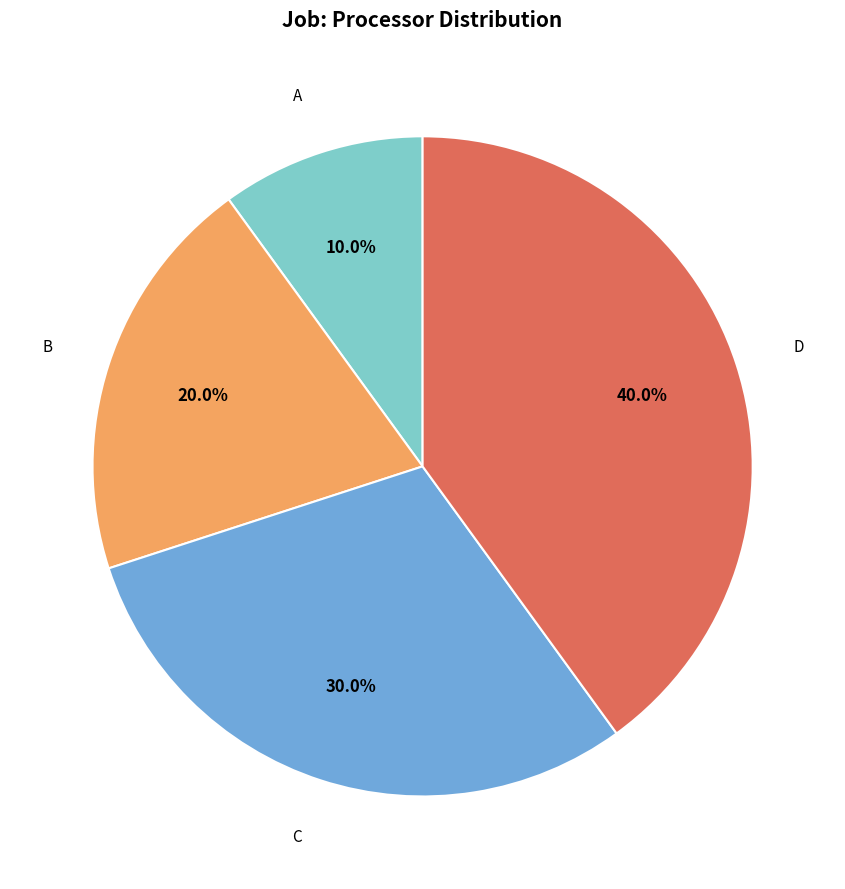

Is there any slice that represents more than half of the pie?

No